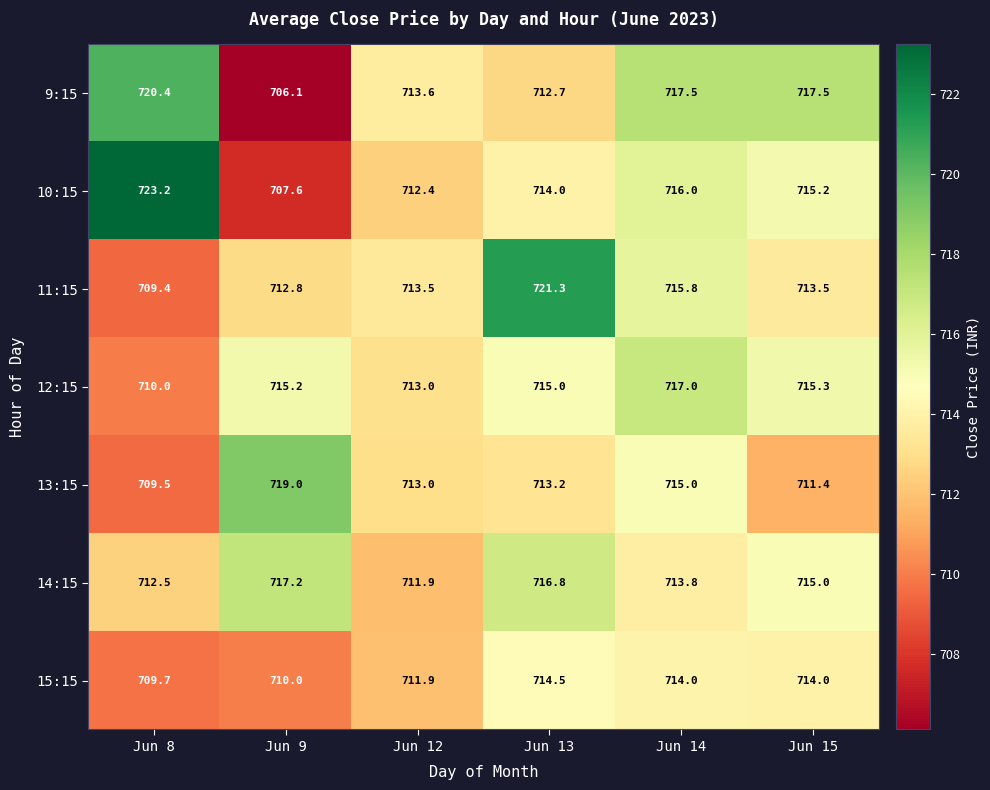

What is the sum of the 9:15 values at Jun 9 and Jun 8?

1426.5